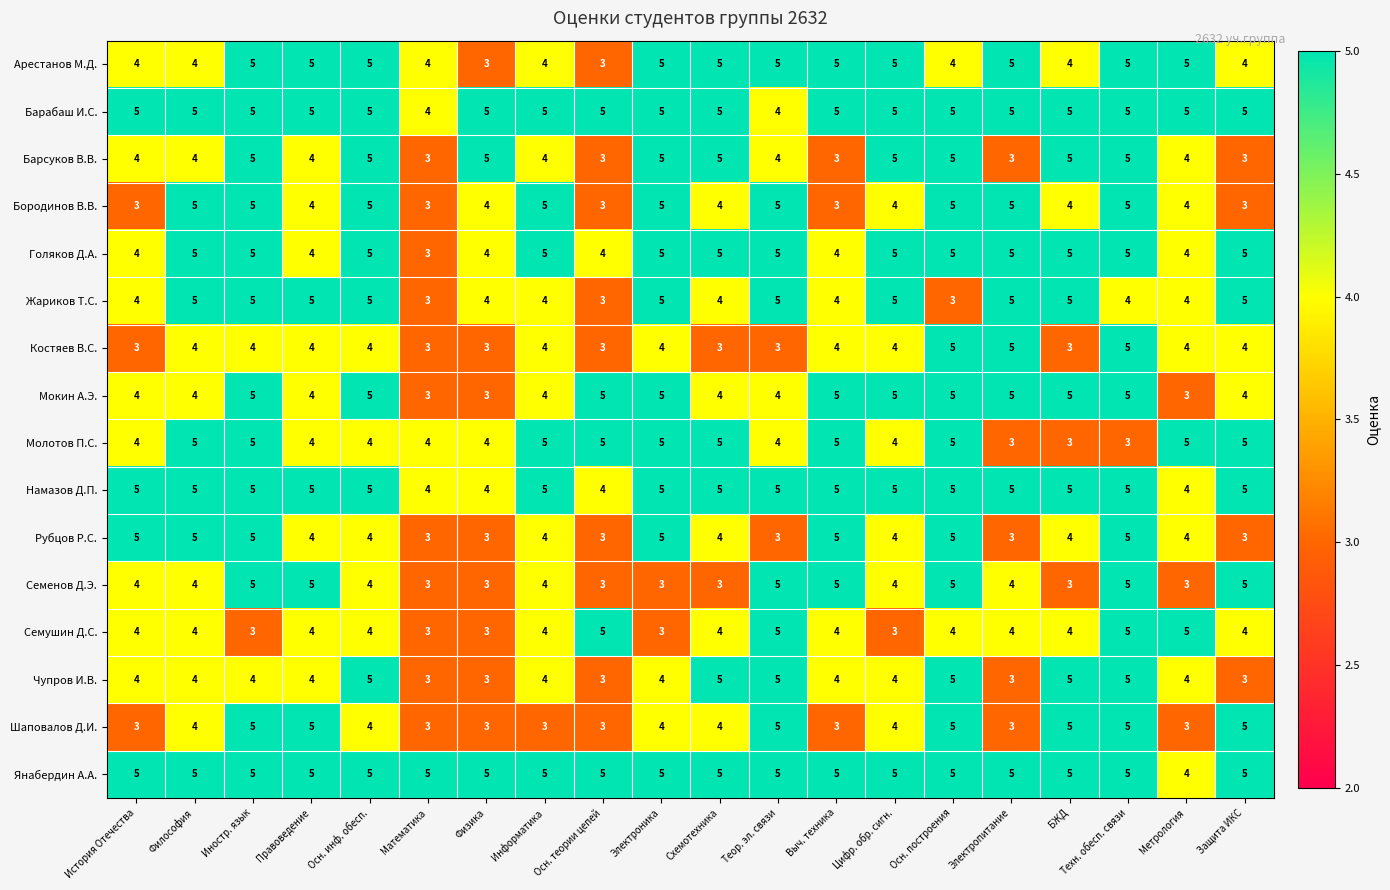

Is it true that Голяков Д.А. equals 2 at Выч. техника?

False